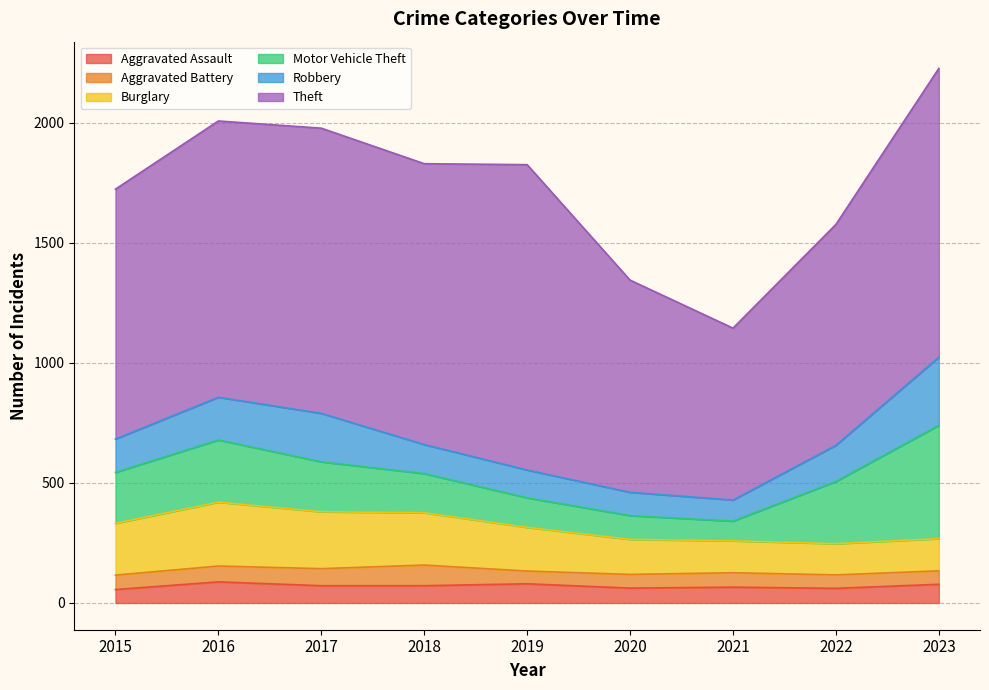

The Motor Vehicle Theft series shows 208 at 2019. True or false?

False